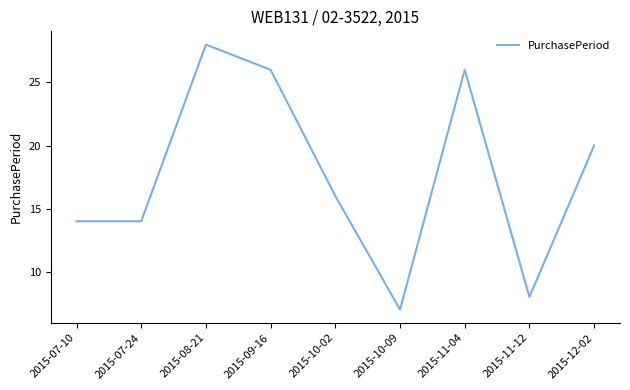

Does the chart display data point markers on the line(s)?

No